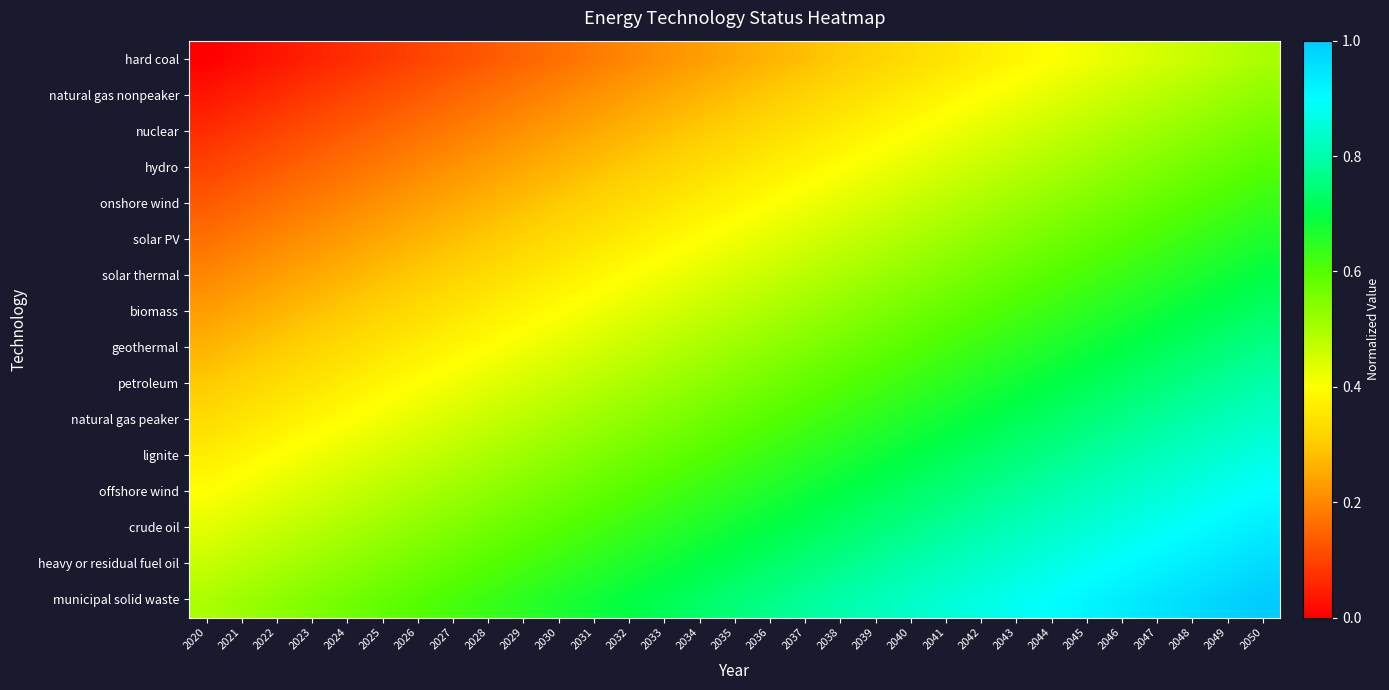

Which series has the largest total across all categories?

municipal solid waste